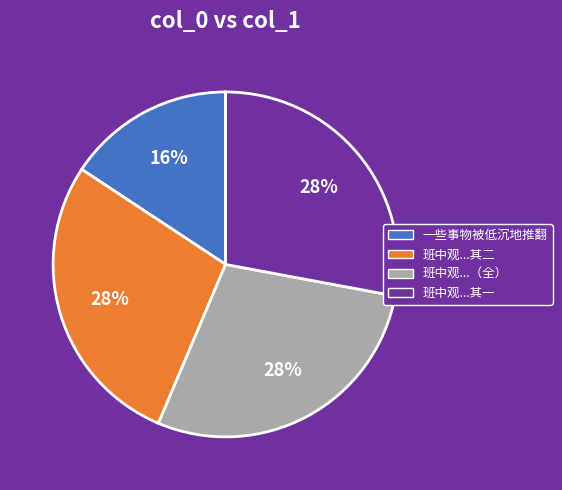

To the nearest percent, what is the average slice percentage?

25%